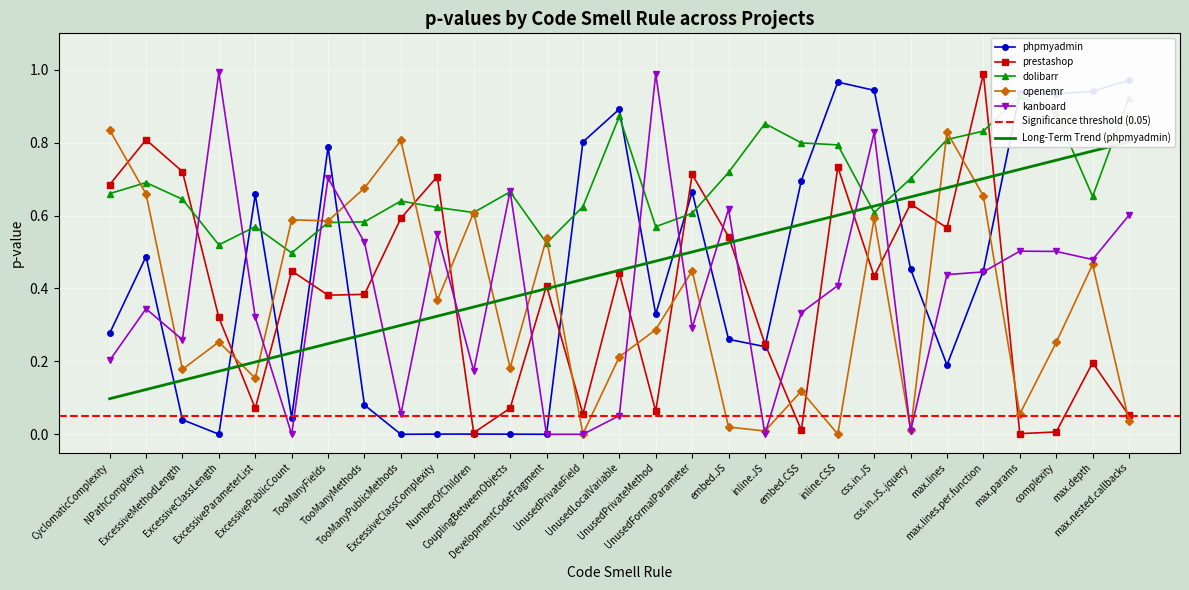

What is the highest value of the phpmyadmin series?

1.0